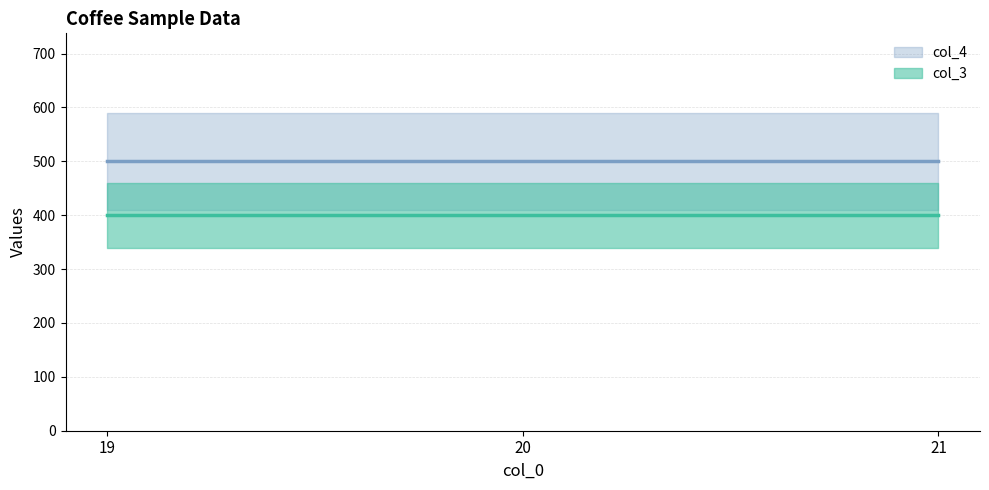

What is the difference between the highest and lowest values at 19?

100